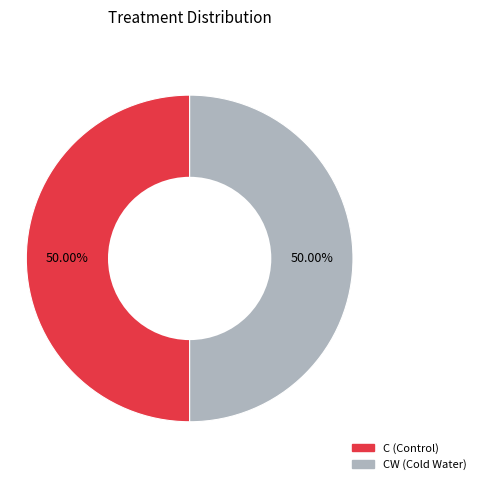

How many slices are in this pie chart?

2